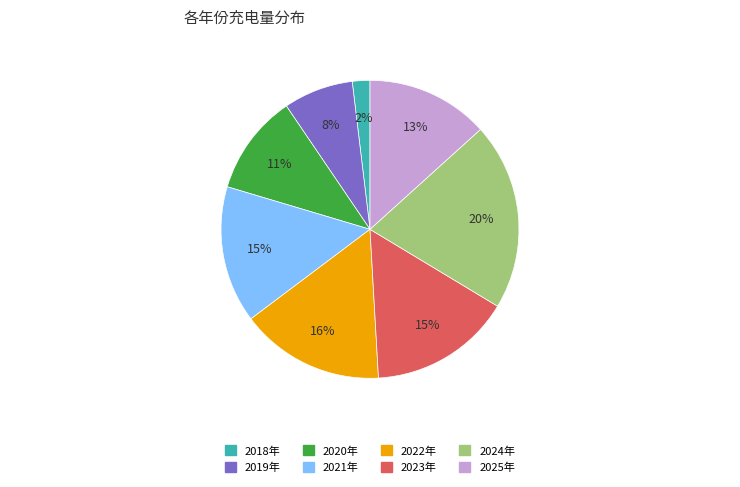

How many slices are in this pie chart?

8